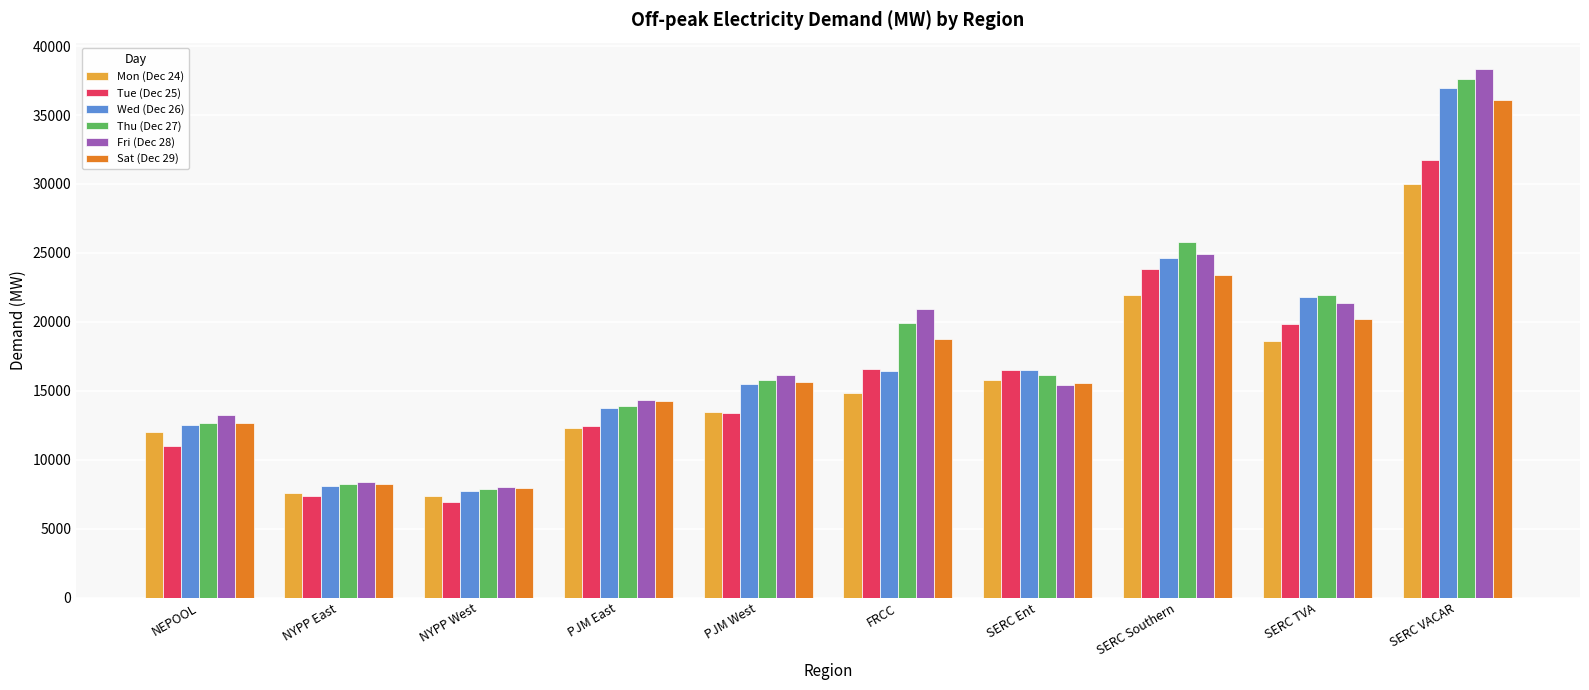

What is the maximum value for Sat (Dec 29)?

36057.9